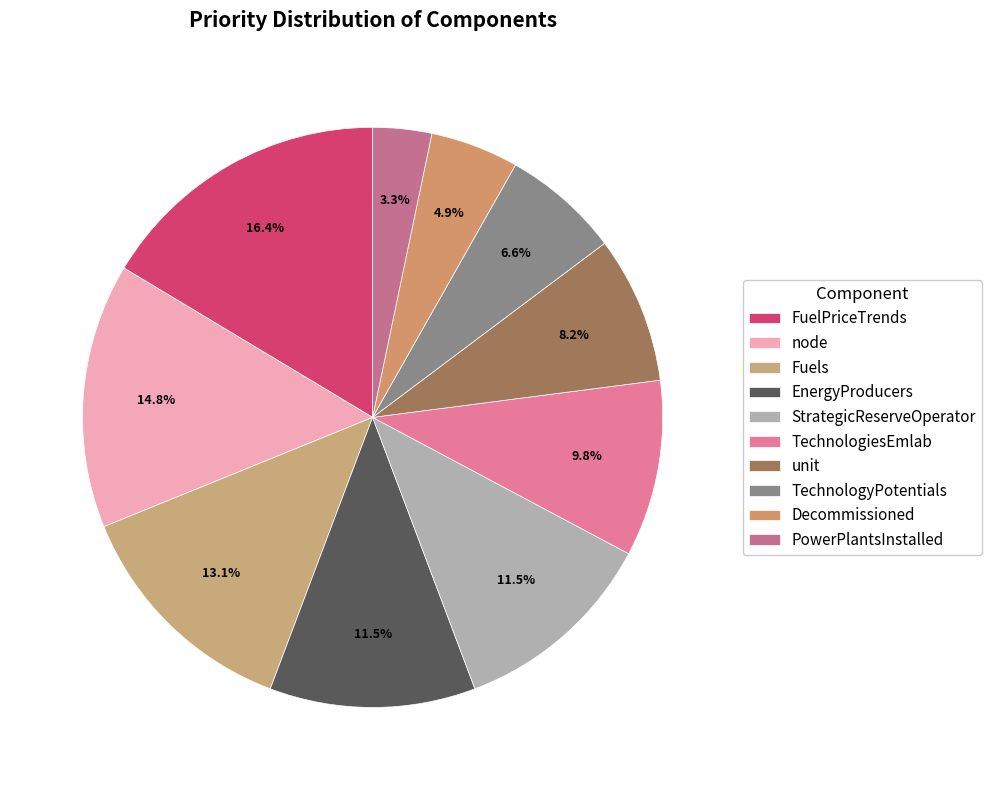

Between TechnologiesEmlab and EnergyProducers, which is larger?

EnergyProducers